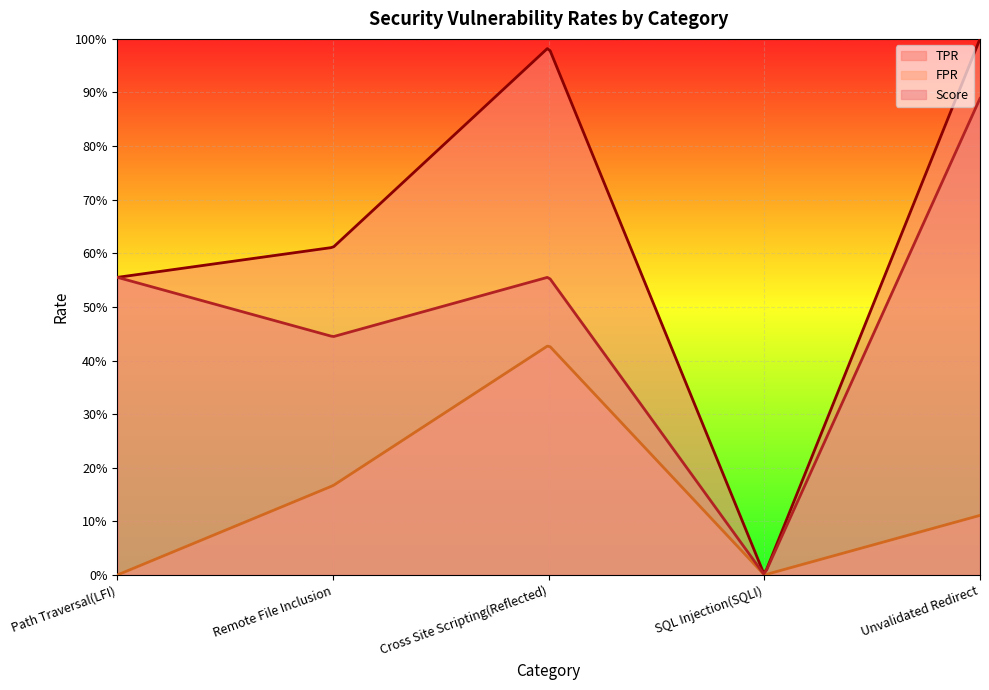

What is the total value across all series at Path Traversal(LFI)?

1.1